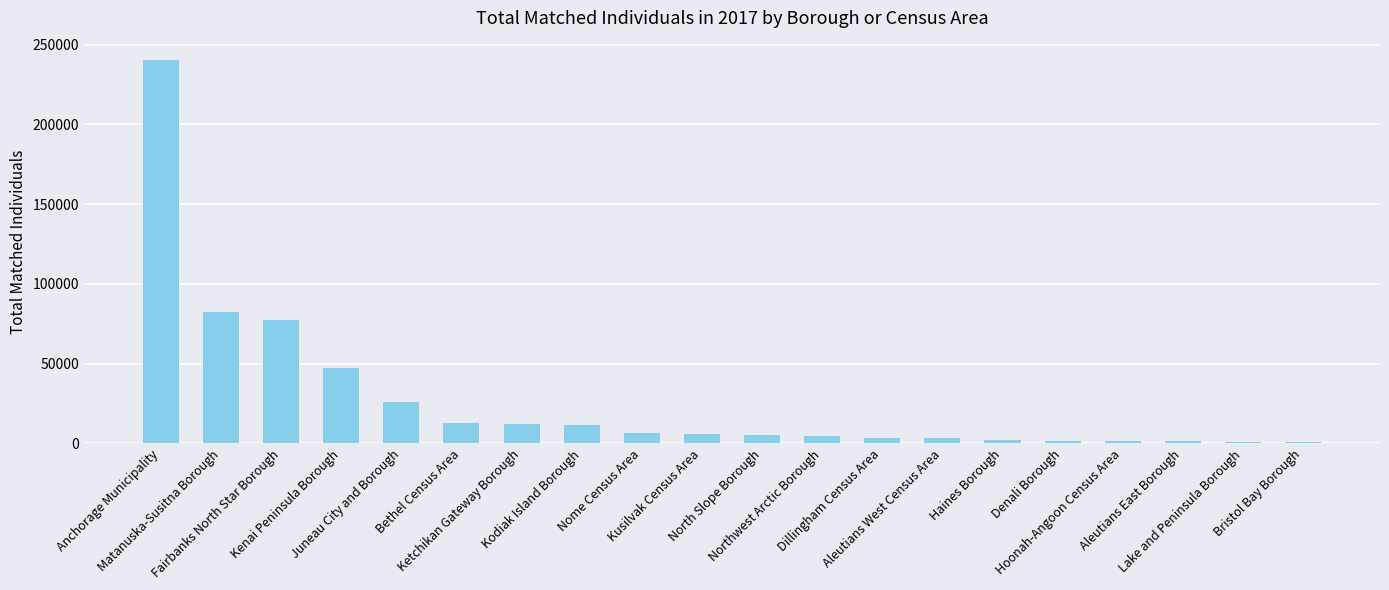

Is it true that the value at Matanuska-Susitna Borough is 82442?

True